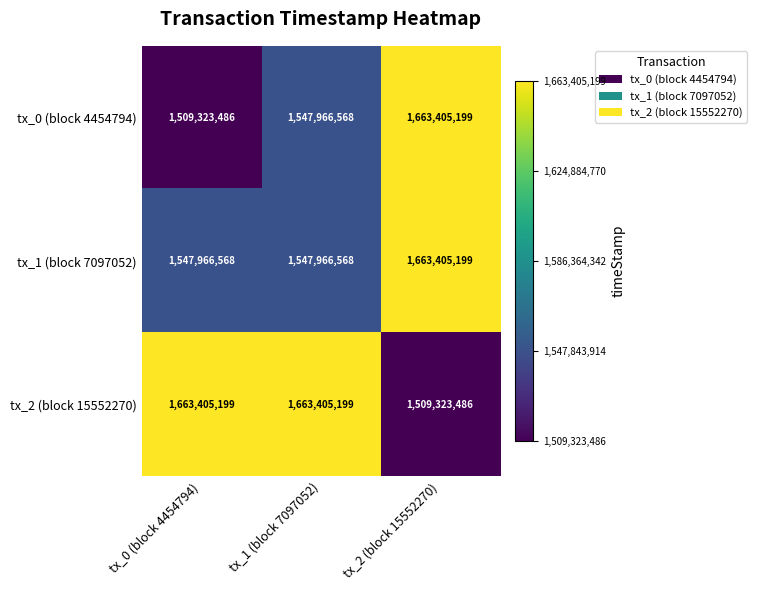

What is the difference between the second highest and minimum values in the tx_0 (block 4454794) series?

38643082